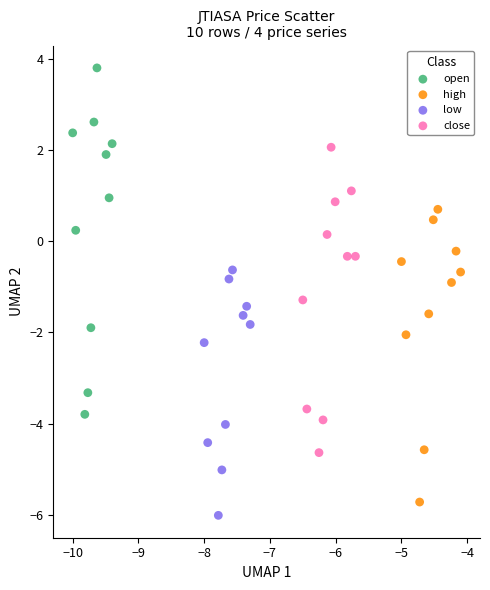

Which series contains the lowest Y value?

low